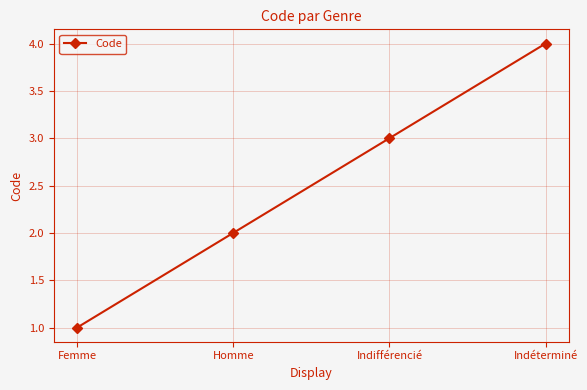

List the labels in order of value, largest first.

Indéterminé, Indifférencié, Homme, Femme